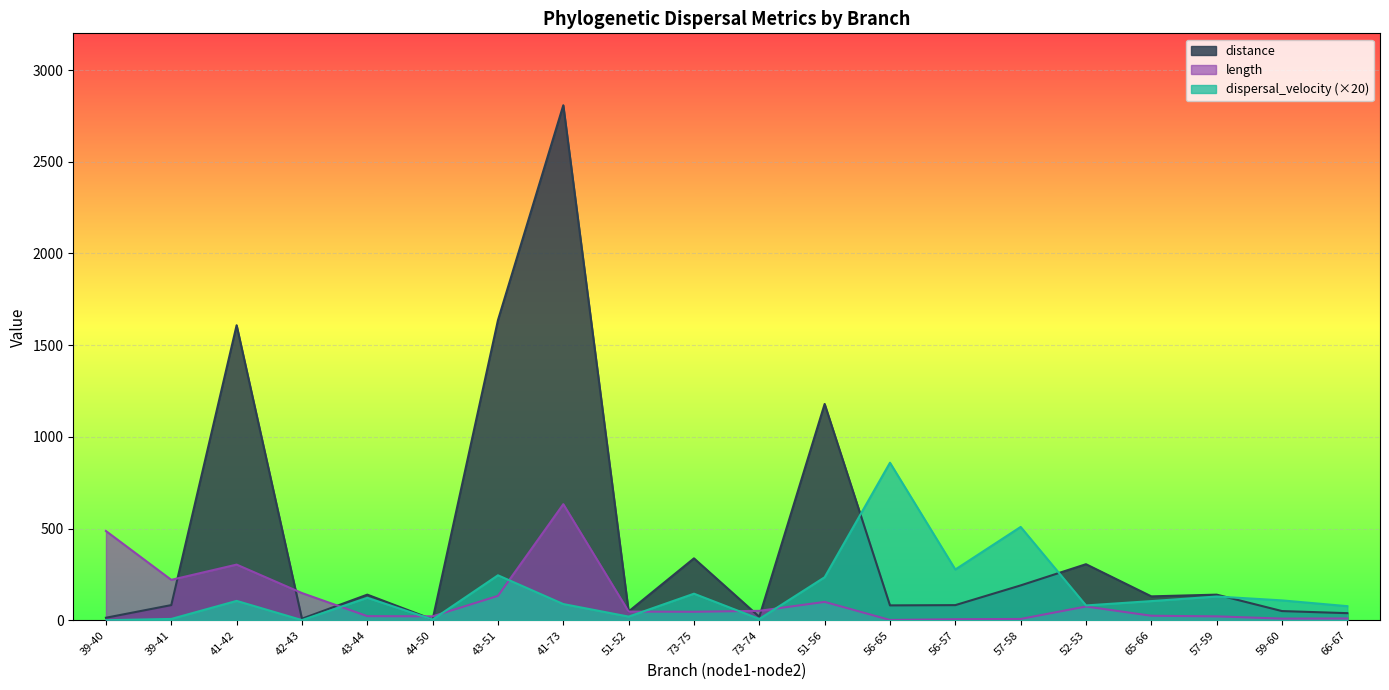

What is the maximum value for dispersal_velocity?

859.2